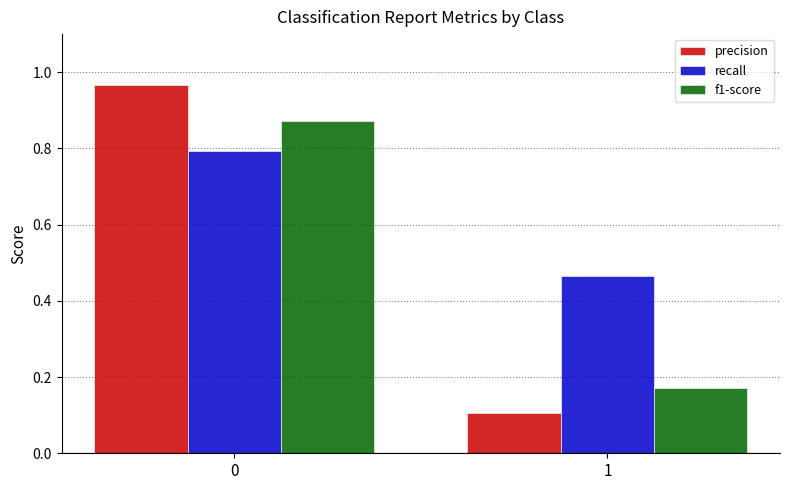

Which series changed the most between 0 and 1?

precision